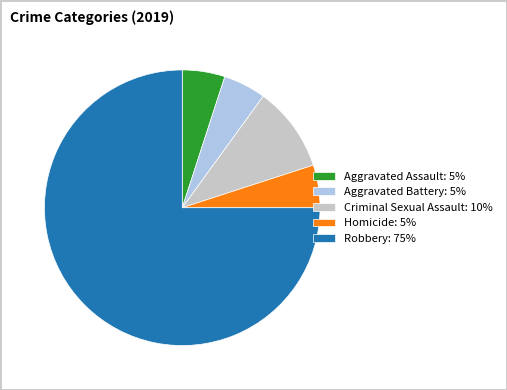

Combined, do Aggravated Assault: 5% and Aggravated Battery: 5% account for over 50%?

No